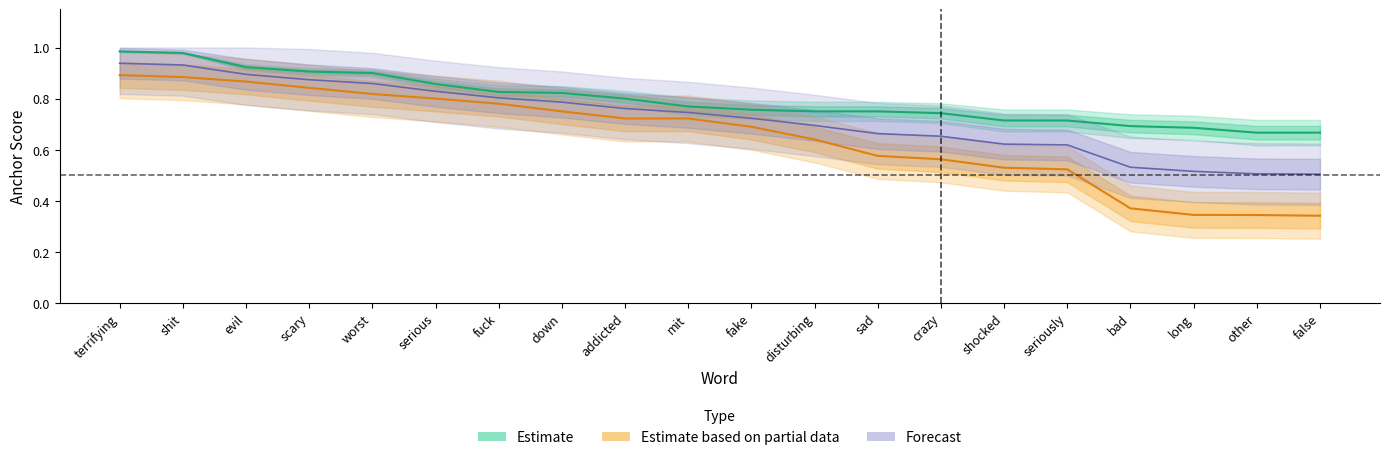

What is the difference between the maximum and minimum values in the Positive anchor score series?

0.6